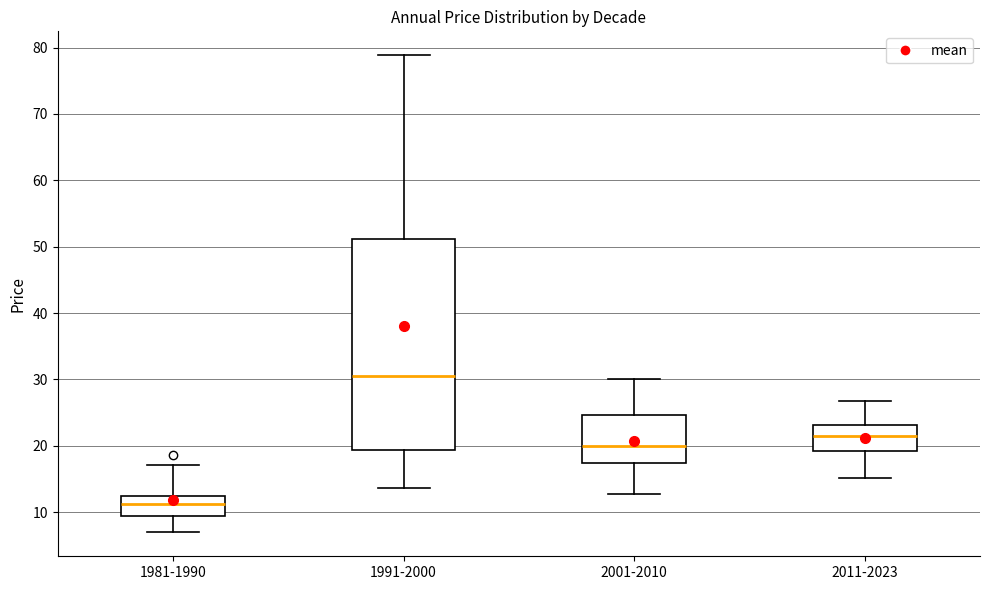

Which box's median line is the highest?

1991-2000